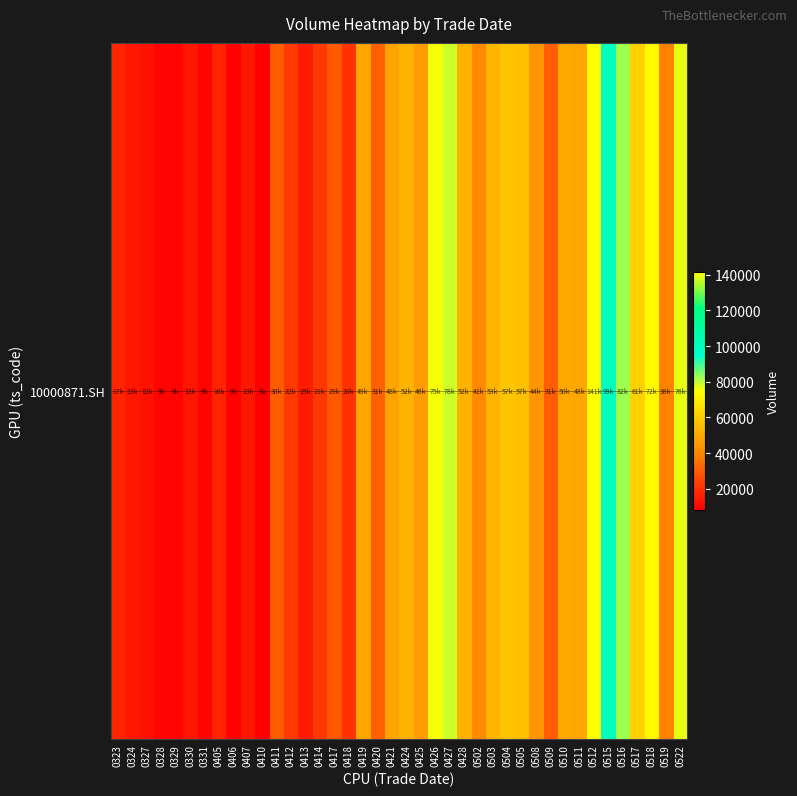

The value at 0414 is 10756. True or false?

False